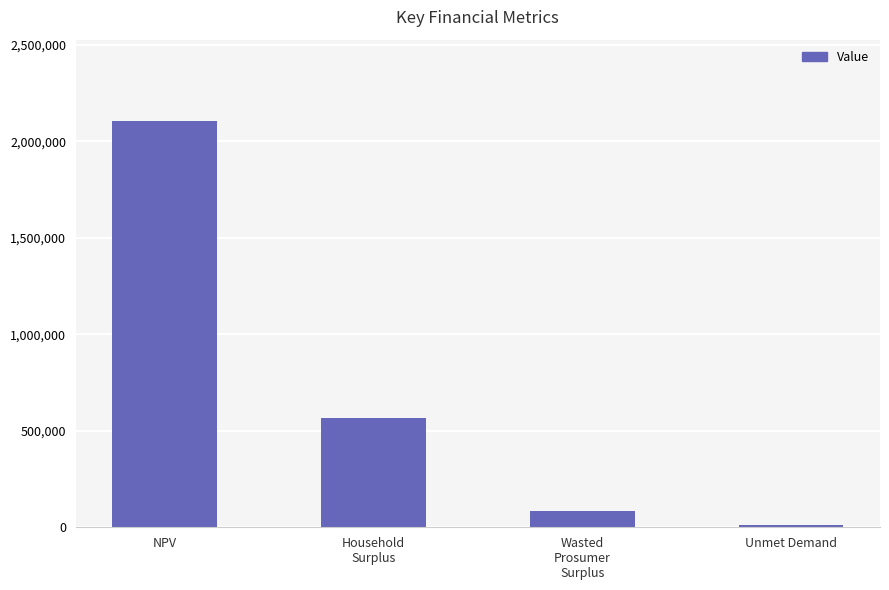

What is the change in value from Wasted
Prosumer
Surplus to Unmet Demand?

-74083.4